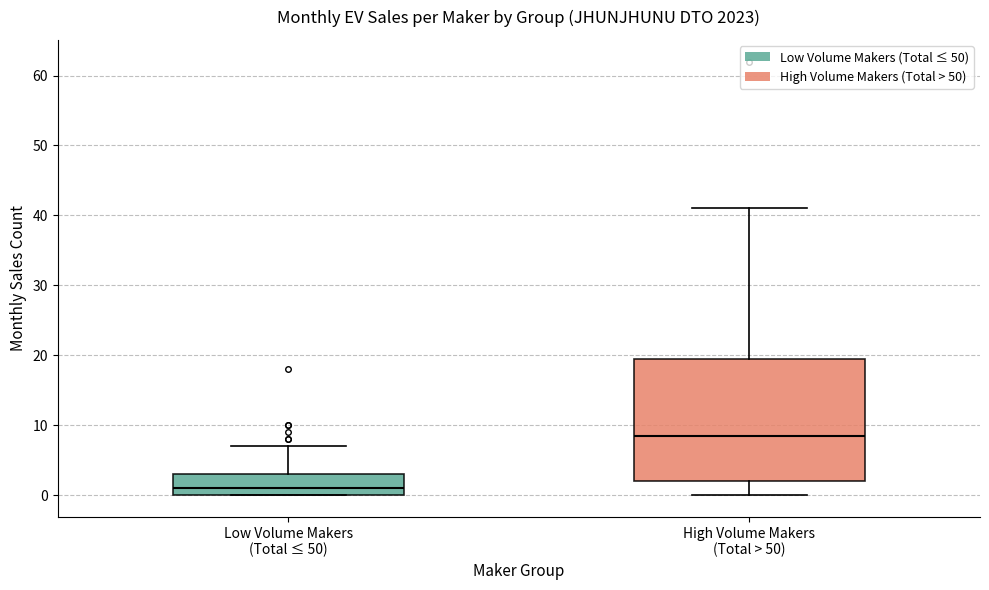

Reading left to right, read every box against the y-axis: the position of its median line, the range the box covers, and the ends of its whiskers. The values are not printed on the chart, so give them approximately, as read against the axis.

Low Volume Makers (Total ≤ 50): median 1, box 0 to 3, whiskers 0 to 7
High Volume Makers (Total > 50): median 9, box 2 to 20, whiskers 0 to 41